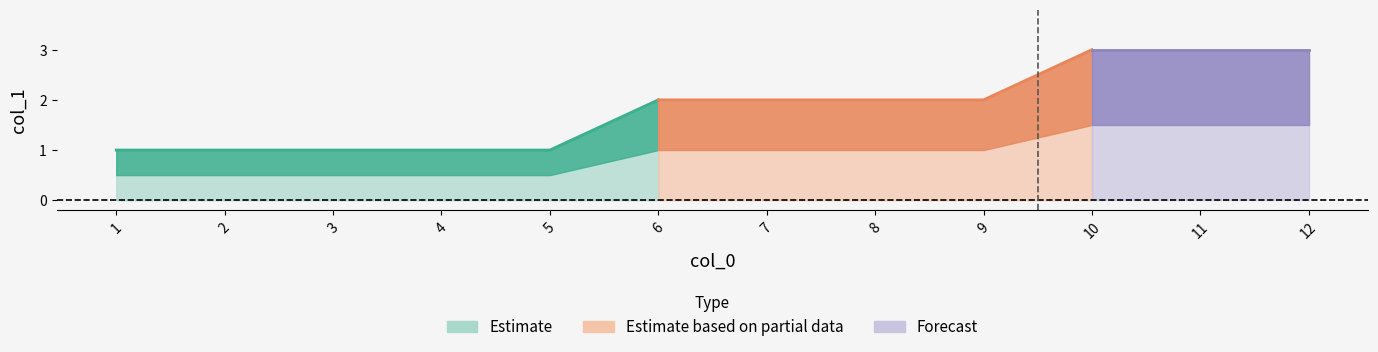

What is the difference between the maximum and minimum values?

2